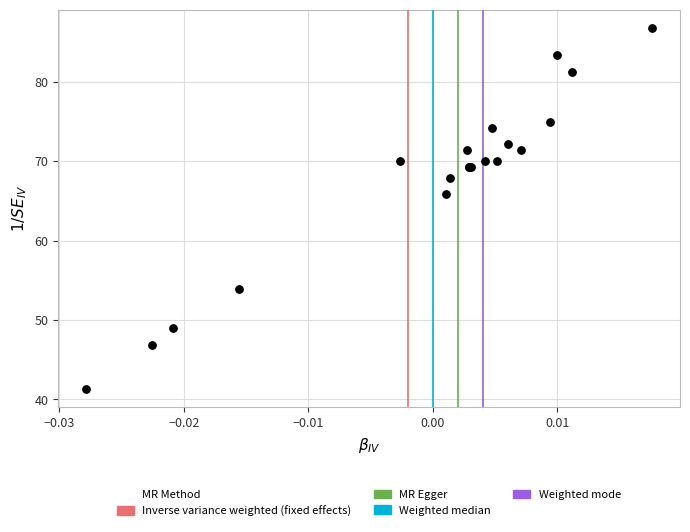

What Y value in the scatter plot is closest to 64?

65.8